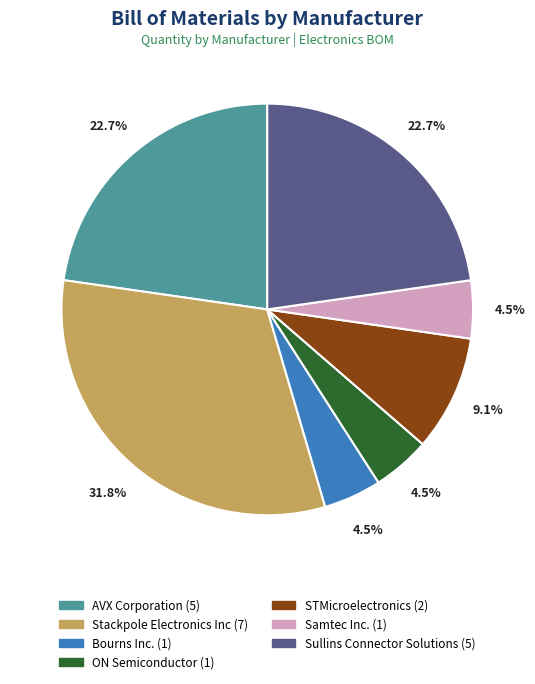

What is the largest slice in the pie chart?

Stackpole Electronics Inc